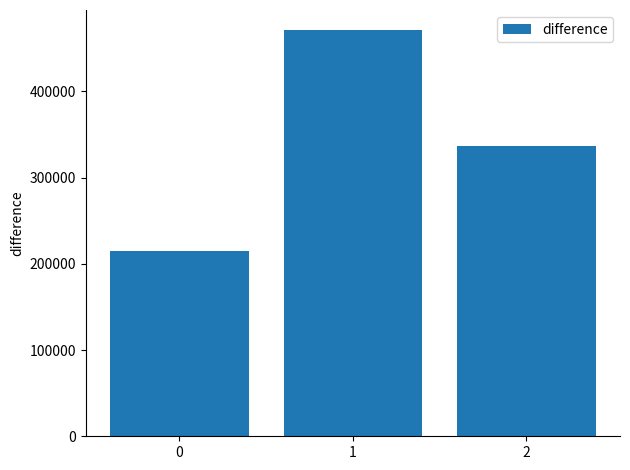

True or false: the data shows 58296 at 0.

False